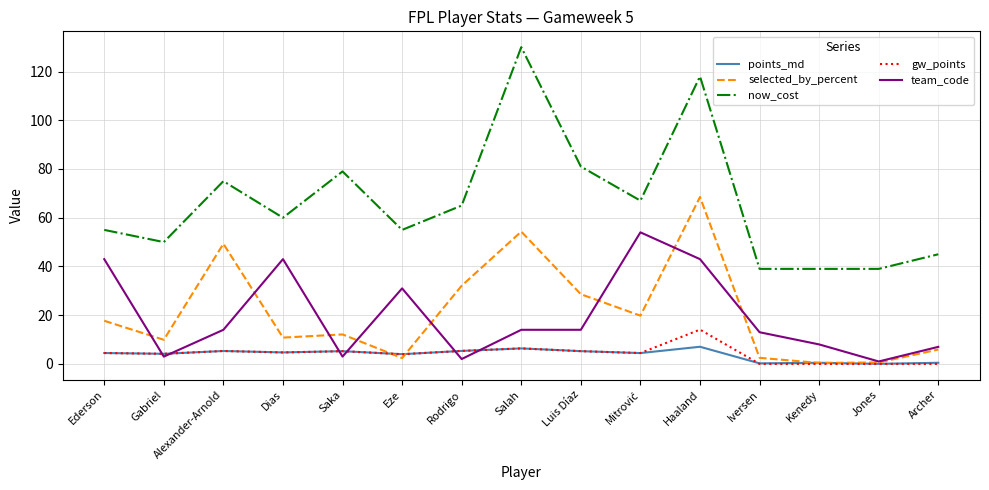

Where is now_cost nearest to the value 84?

Luis Díaz